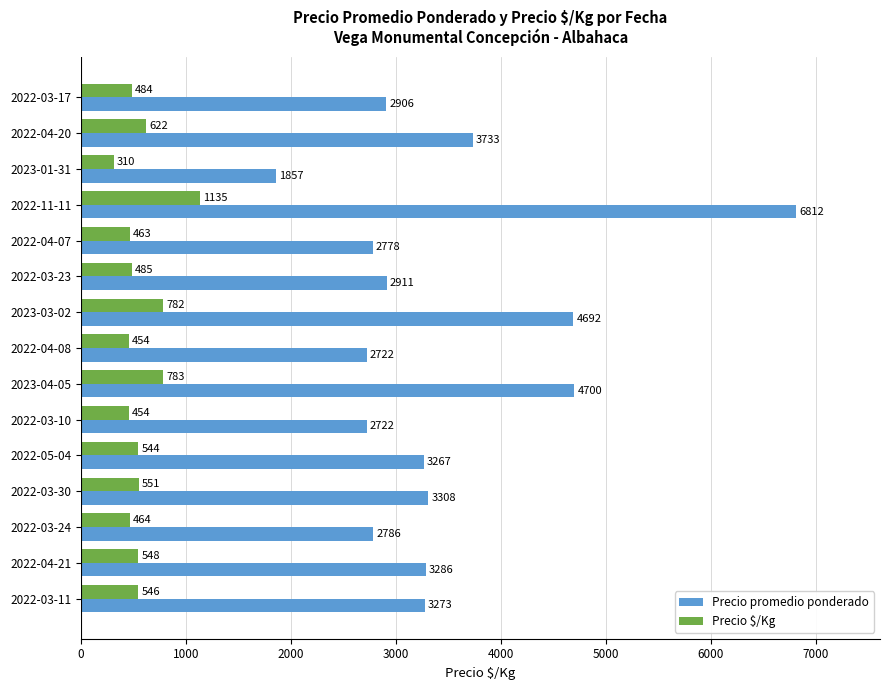

Read the Precio promedio ponderado value at 2022-11-11.

6812